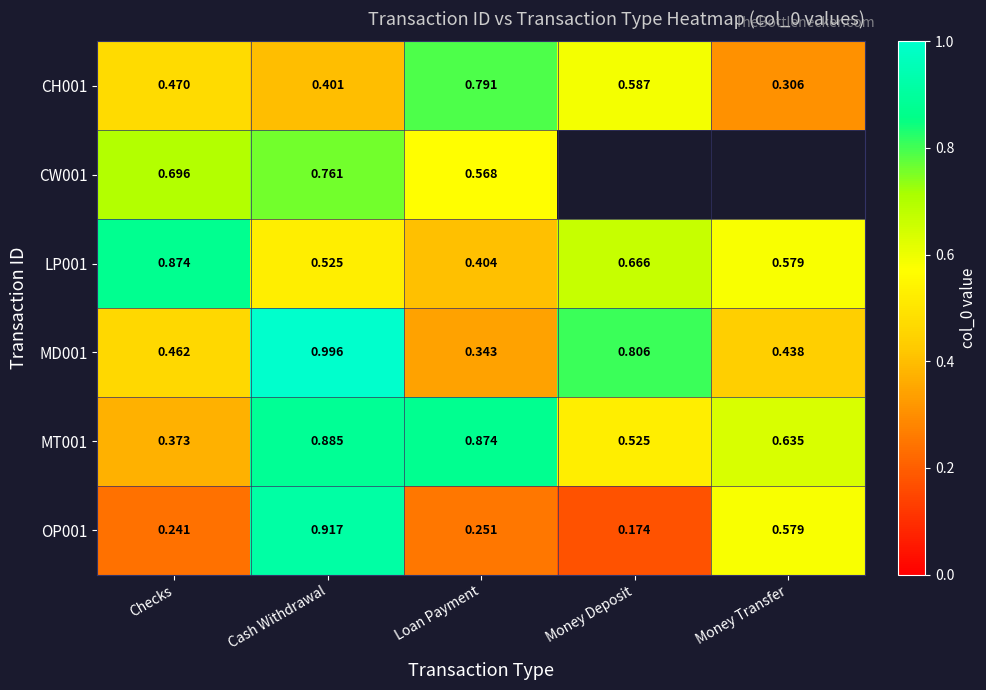

Is the value of LP001 at Cash Withdrawal greater than the value of CH001 at Cash Withdrawal?

Yes